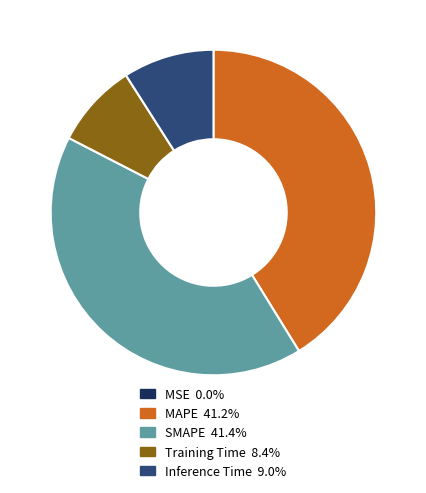

Does any single category account for the majority?

No